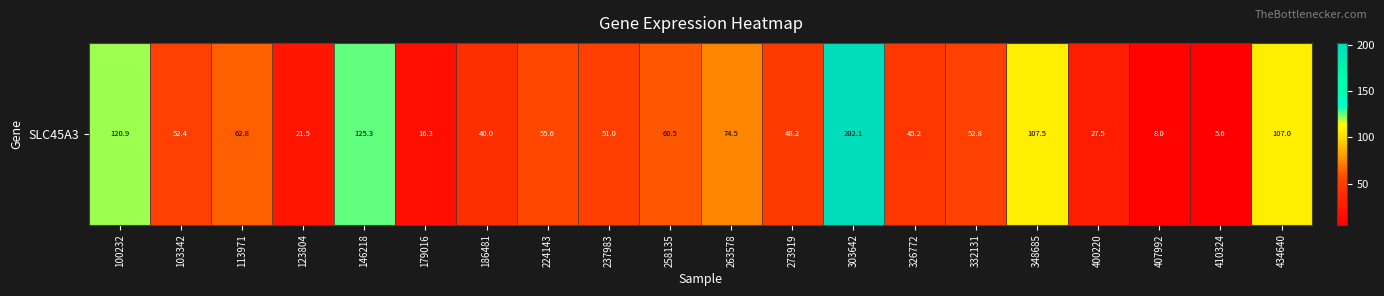

Is it true that the value at 237983 is 51.0?

True